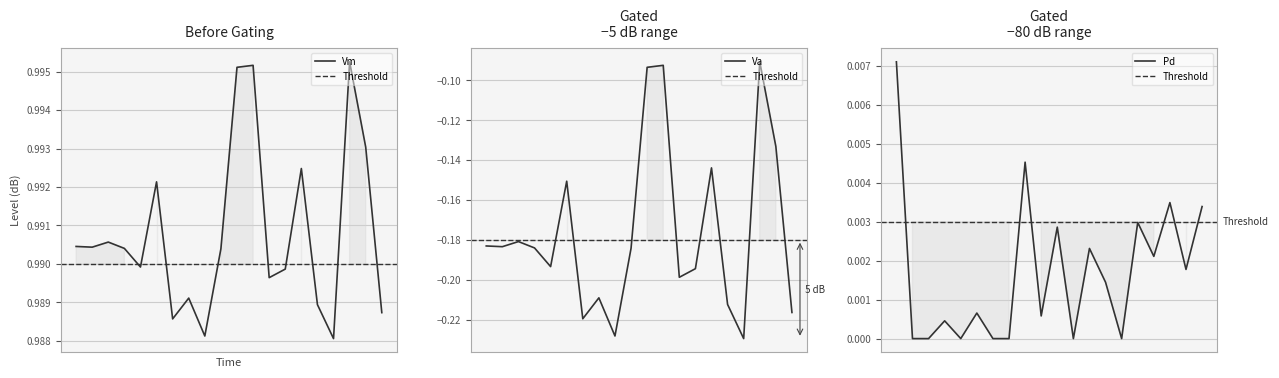

How many lines are shown in the chart?

3